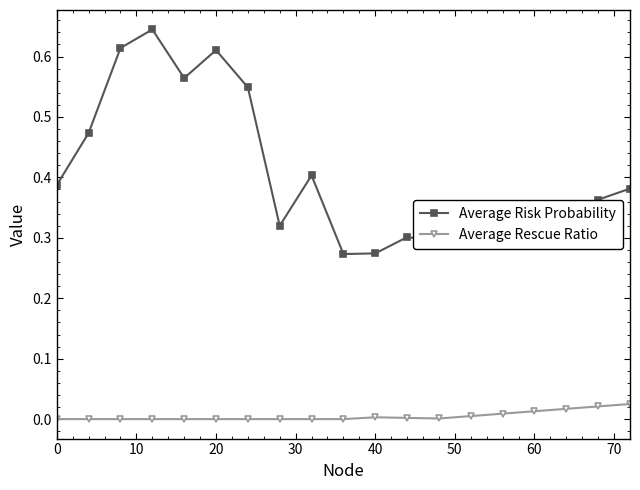

Which series has the largest total across all categories?

Average Risk Probability